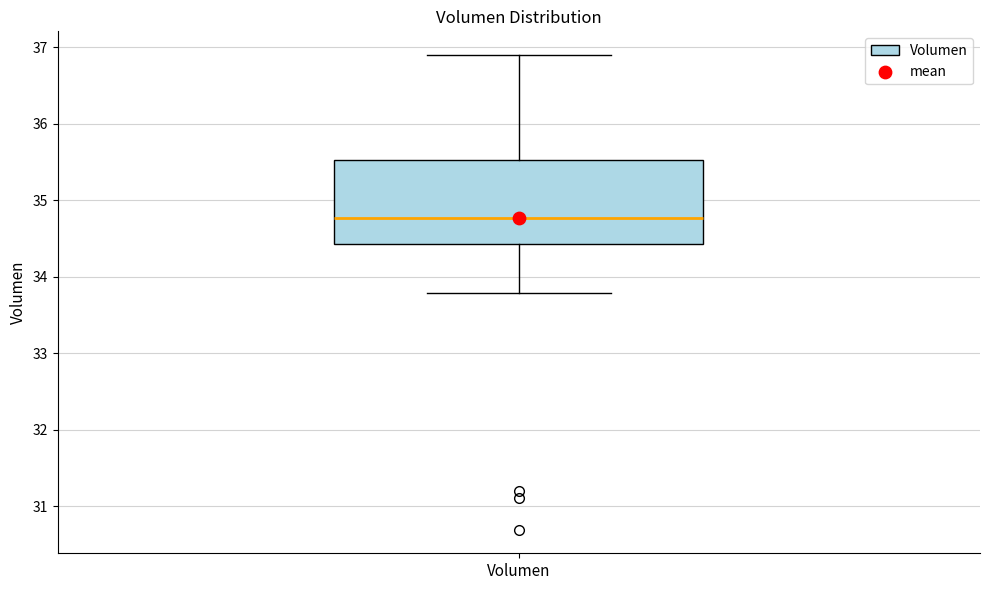

Transcribe this box plot: give where the median line is, the range the box spans, and where the two whiskers end, as read against the y-axis. The values are not printed on the chart, so give them approximately, as read against the axis.

median 34.8, box 34.4 to 35.5, whiskers 33.8 to 36.9